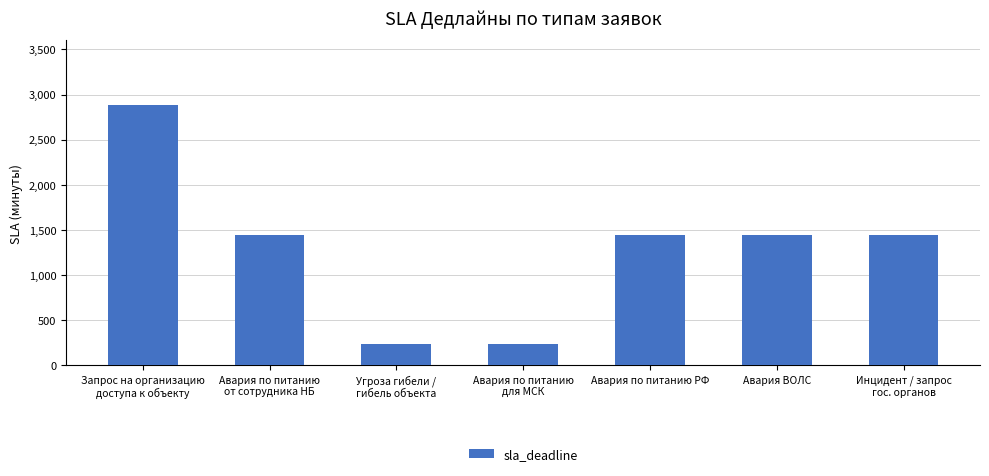

What position from the right is Авария по питанию
для МСК?

4